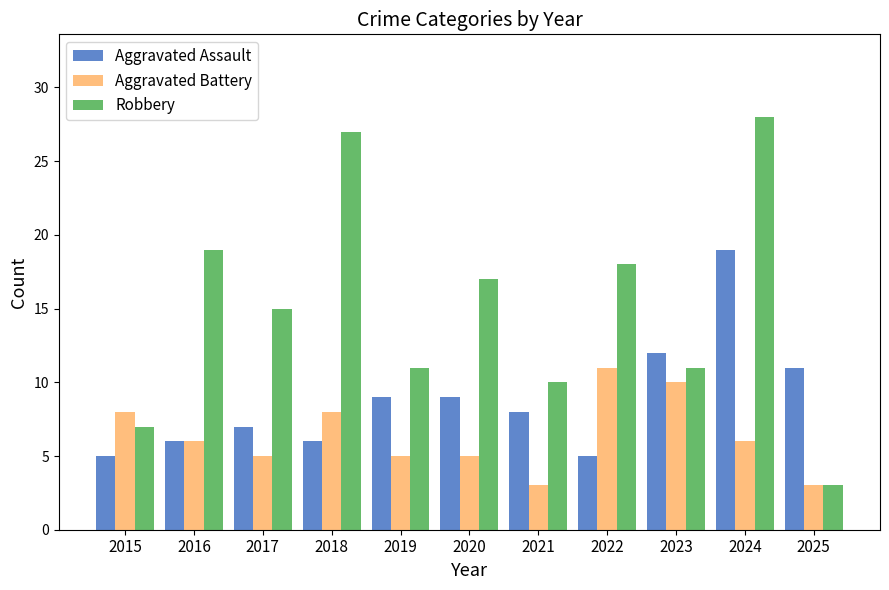

At which label does Robbery reach its peak?

2024